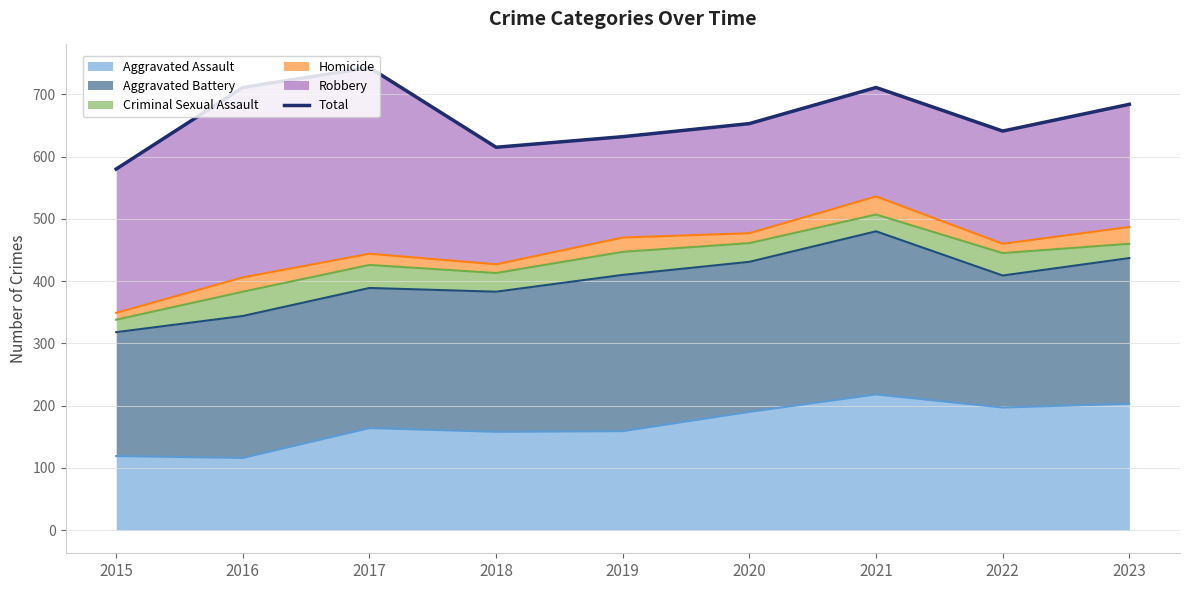

Reading right to left, what are all the values shown in this chart?

684	641	711	653	632	615	743	711	580